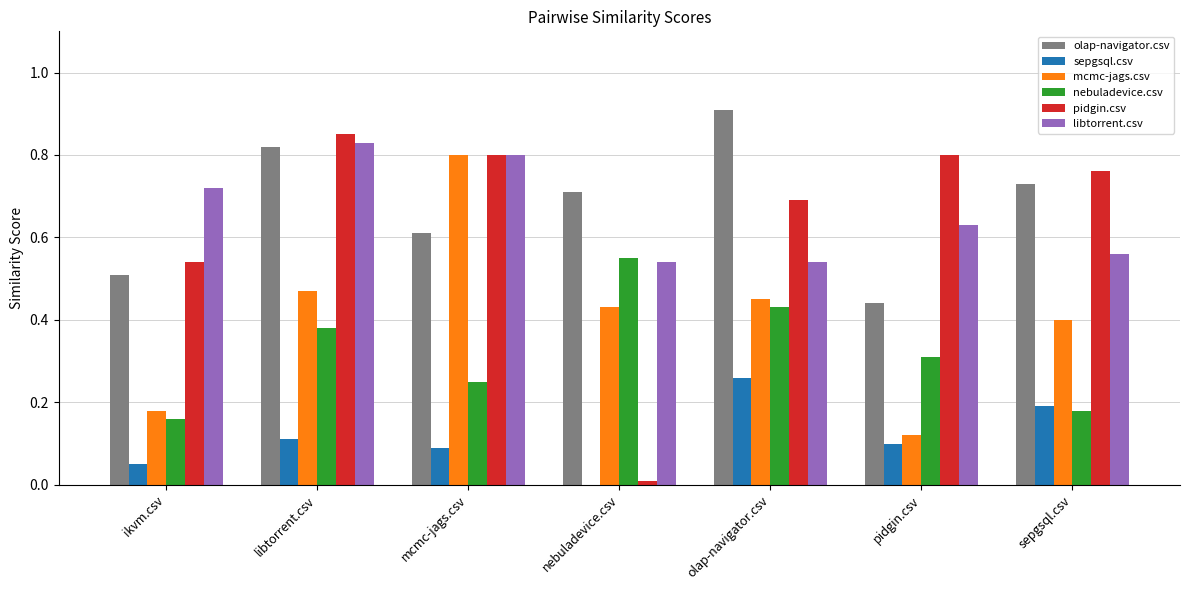

The value of sepgsql.csv at ikvm.csv is 0.0. True or false?

False